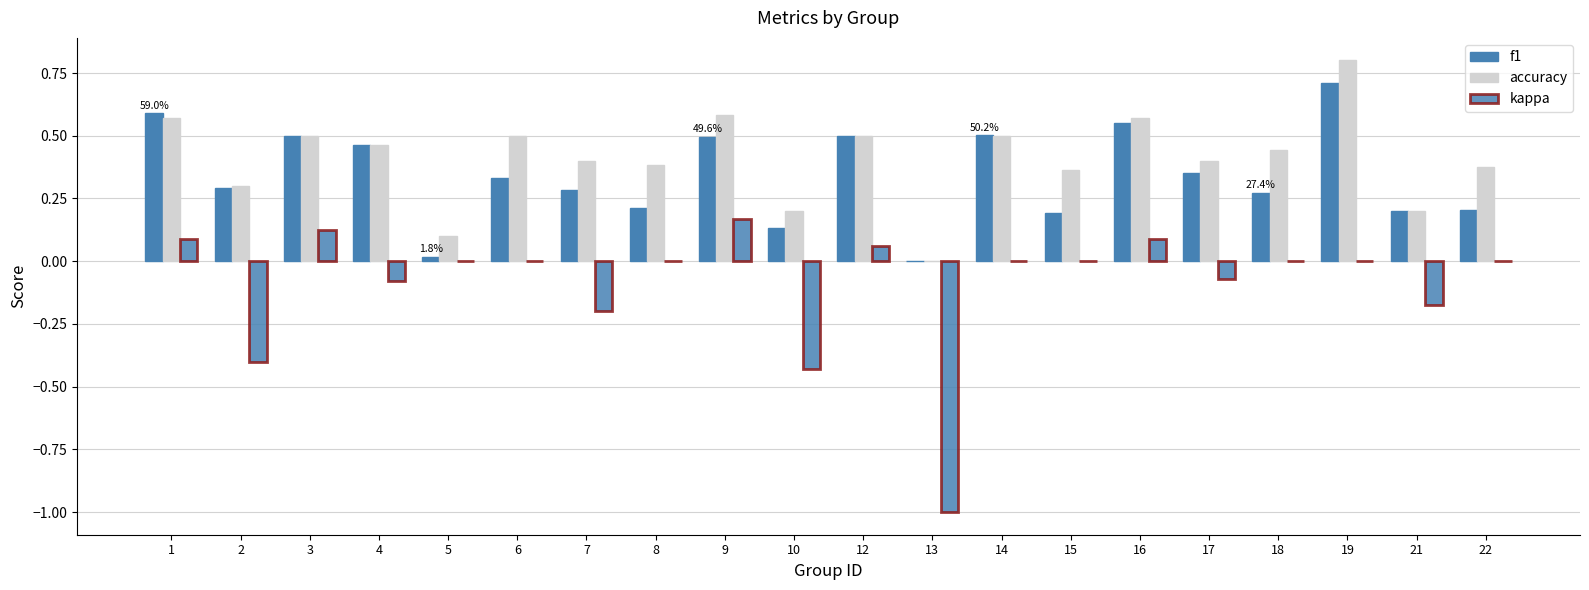

Which has a higher value, 1 or 21?

1